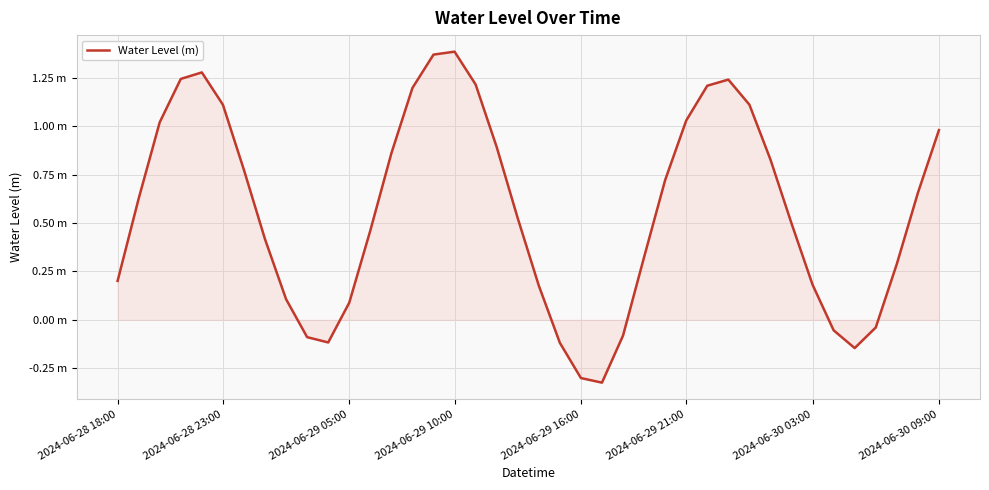

At which label does the data first exceed 0?

2024-06-28 18:00